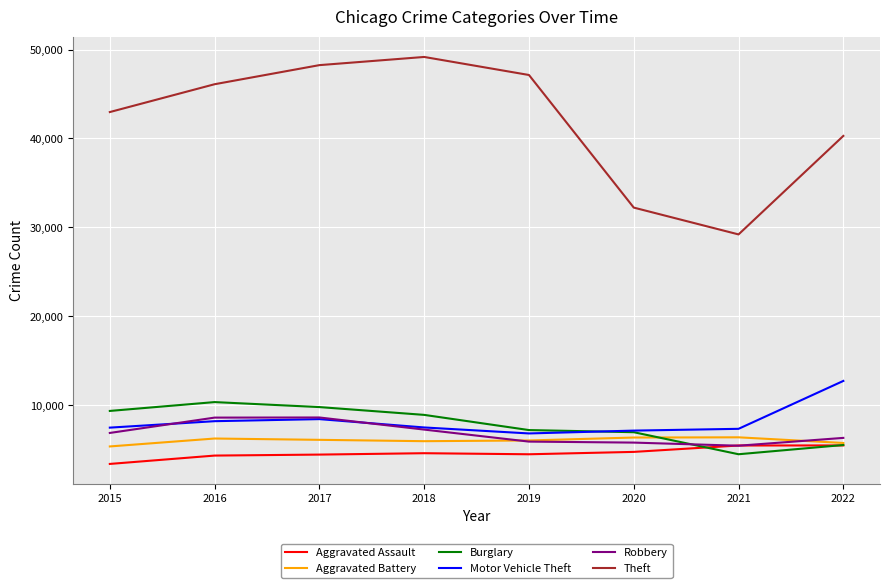

What is the greatest value displayed?

49163